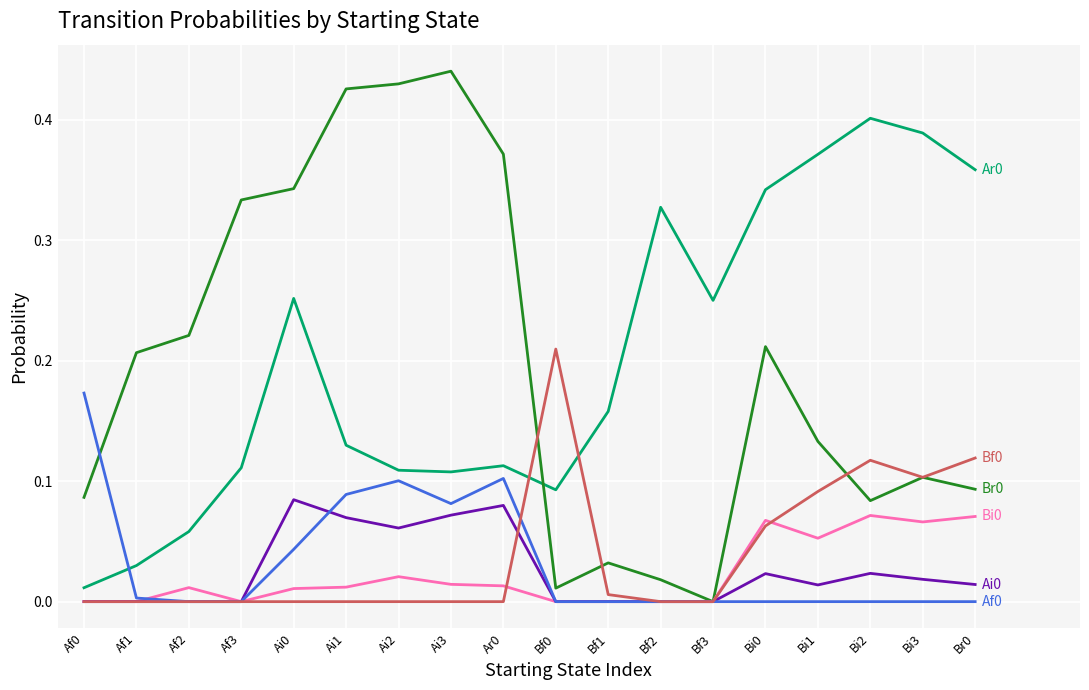

Which category has the highest value across all series?

Ai3